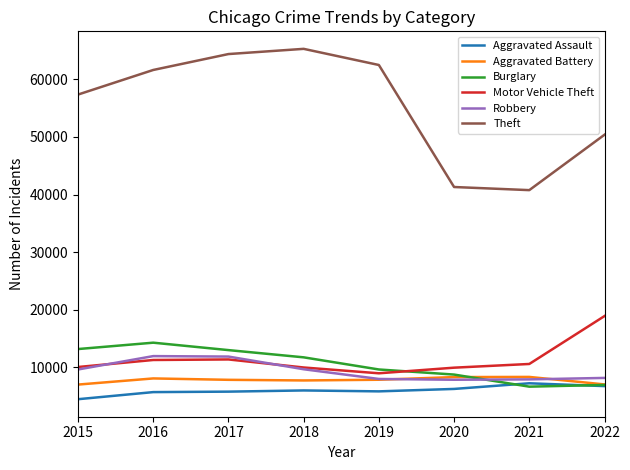

Which series changed the most between 2018 and 2021?

Theft